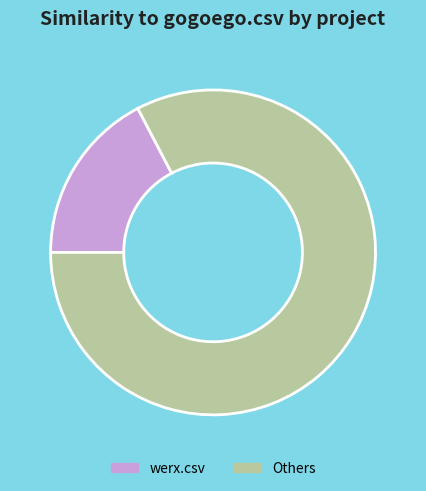

Count the number of slices in the pie.

2